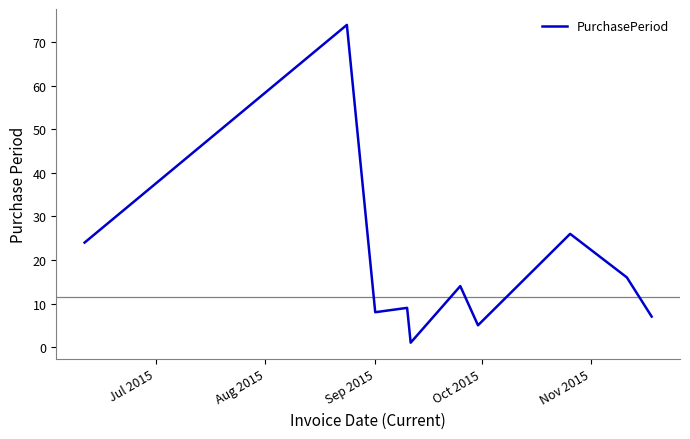

What is the difference between the maximum and minimum values?

73